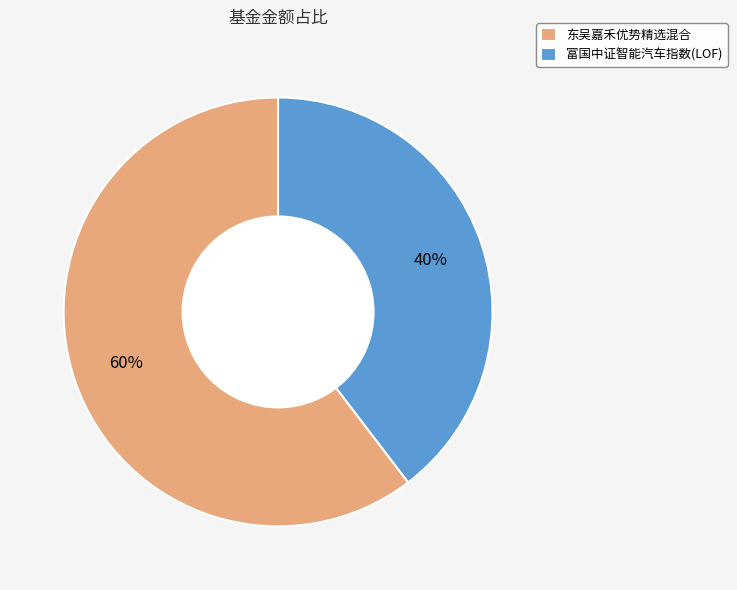

Combined, do 东吴嘉禾优势精选混合 and 富国中证智能汽车指数(LOF) account for over 50%?

Yes